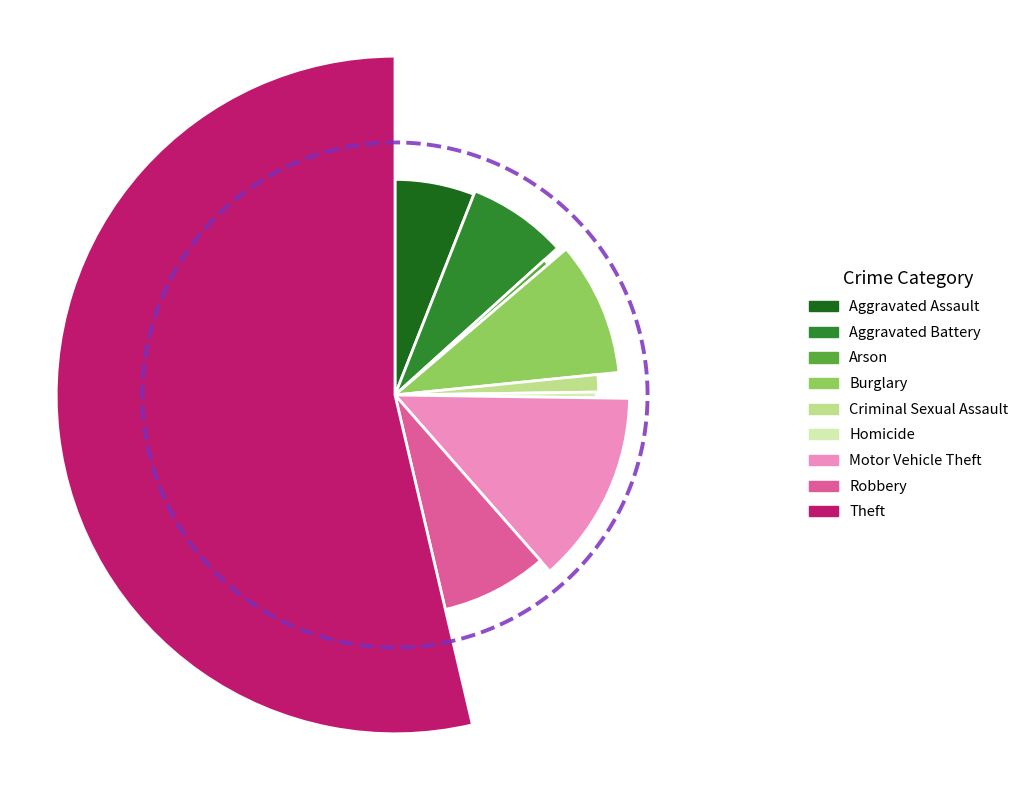

What percentage is the Robbery slice, to the nearest percent?

8%